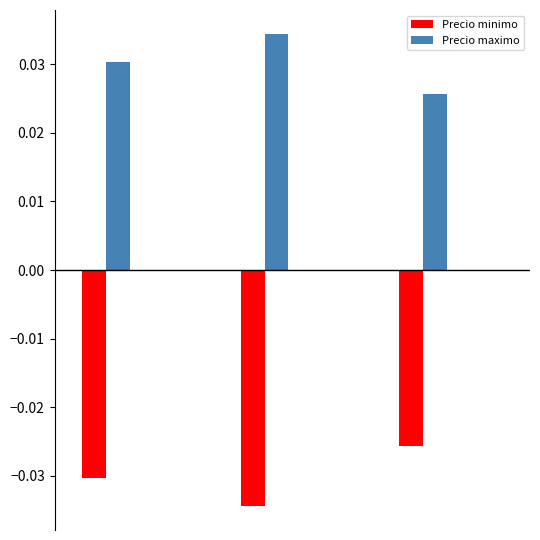

List the series in order of their peak value, lowest first.

Precio minimo, Precio maximo